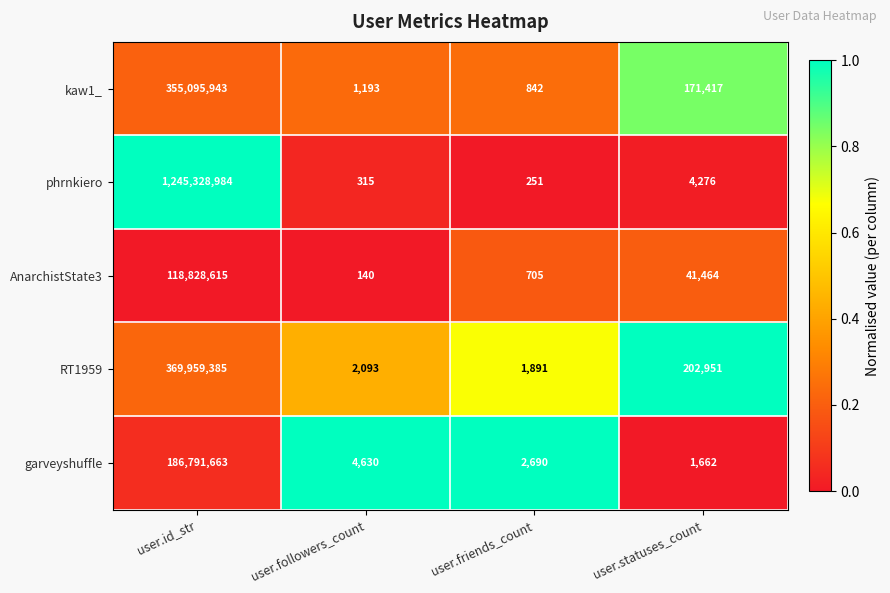

How many series are shown in this chart?

5